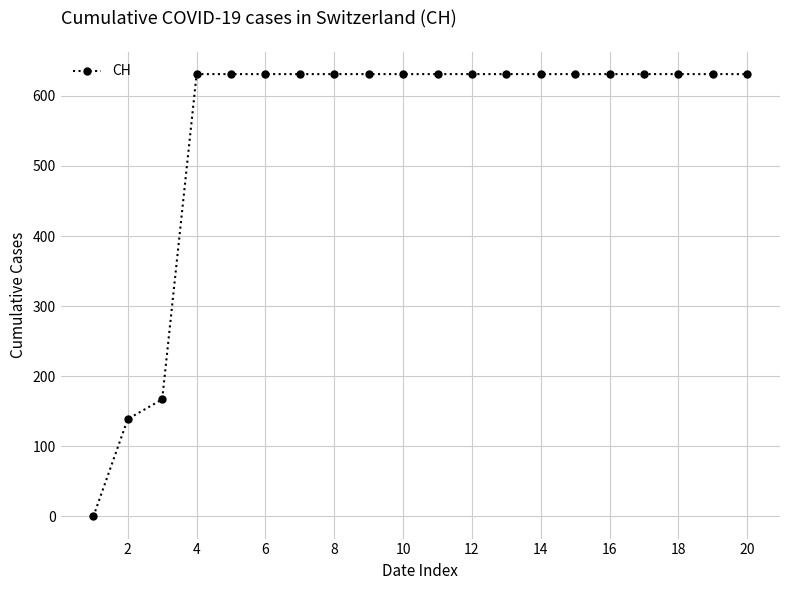

What is the difference between the maximum and minimum values?

631